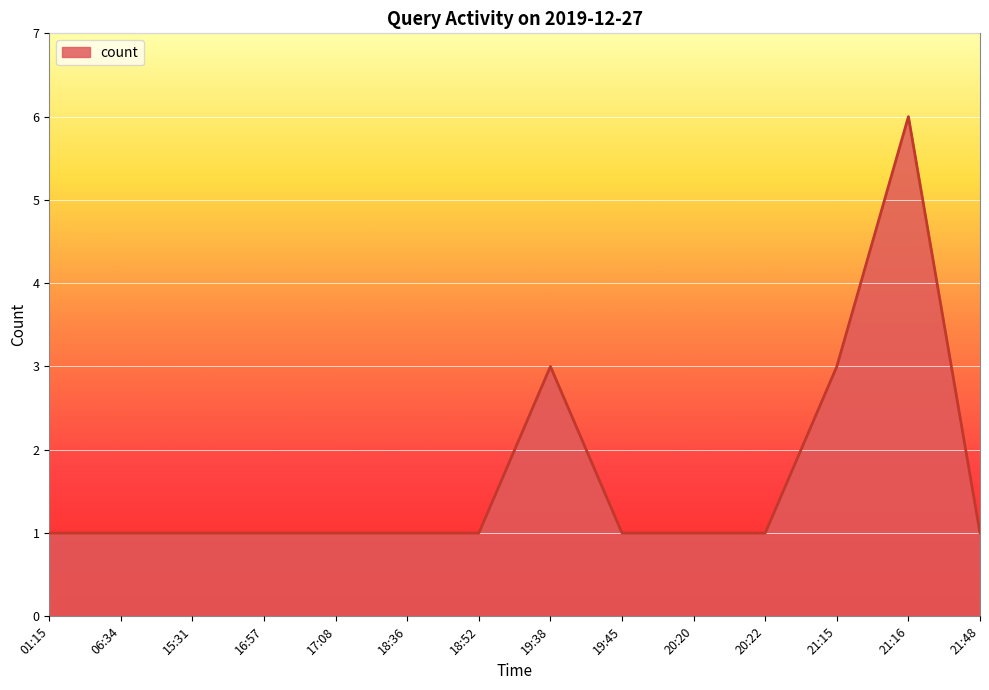

What is the difference between the maximum and minimum values?

5